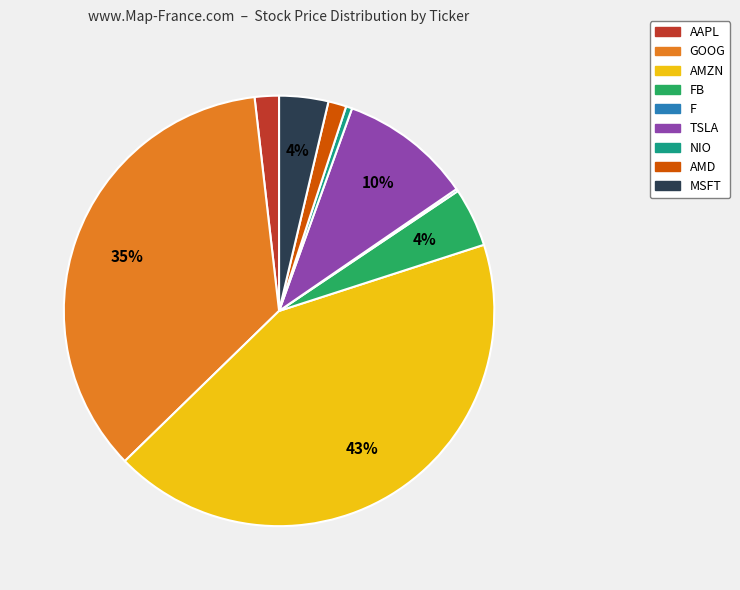

Is the sum of AMZN and GOOG greater than half?

Yes